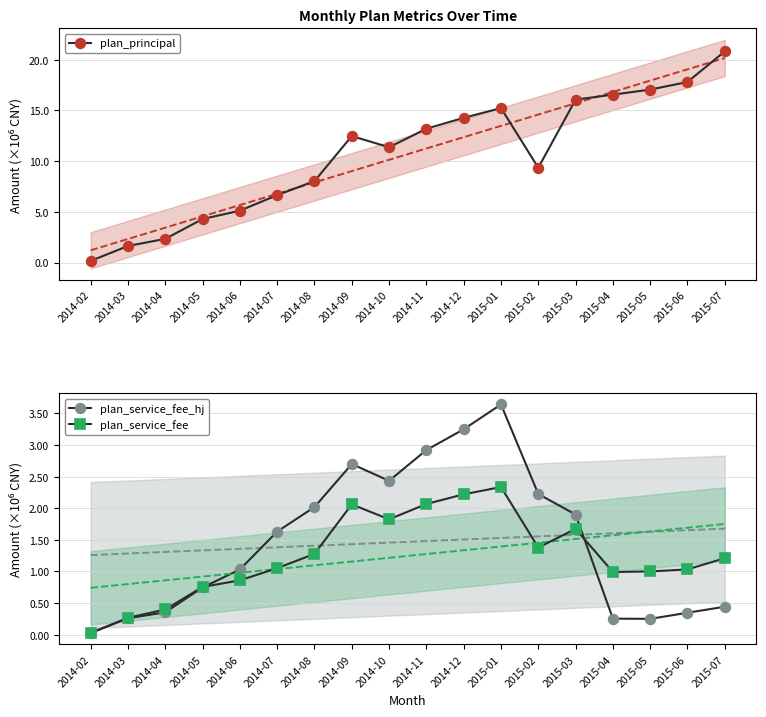

List the series in order of their peak value, lowest first.

plan_service_fee, plan_service_fee_hj, plan_principal